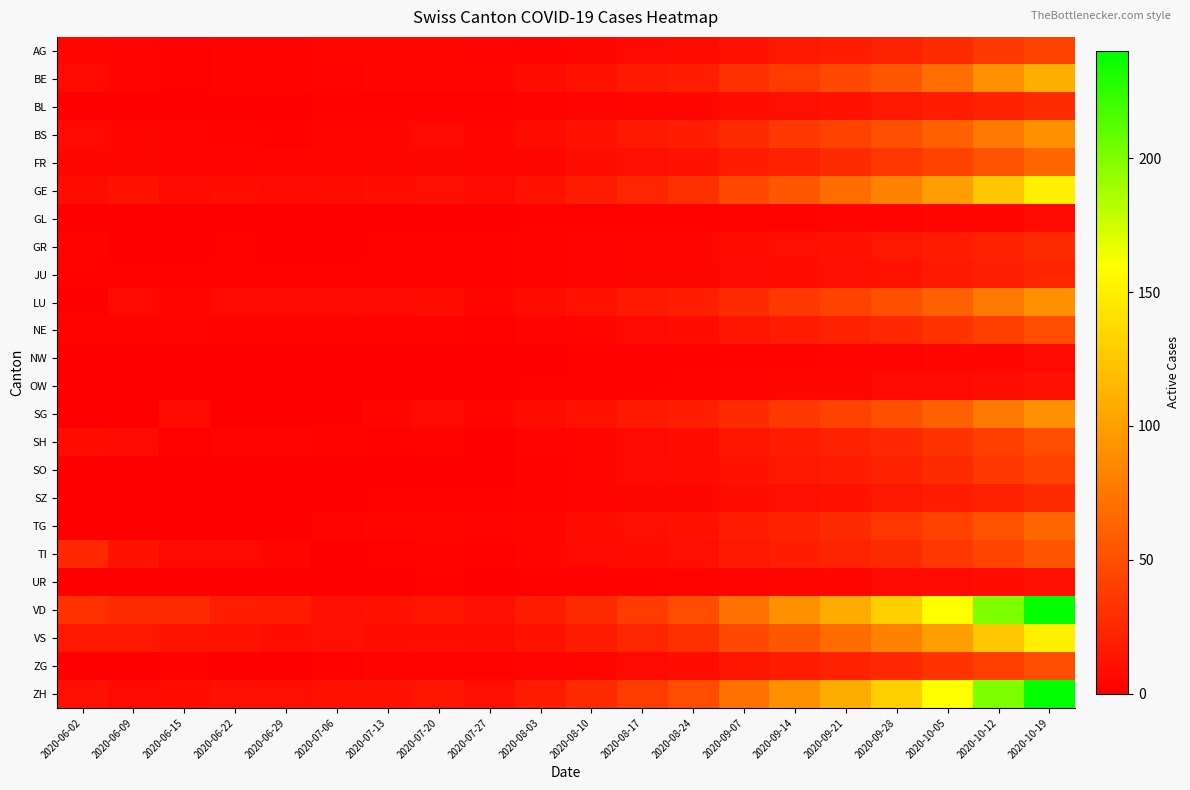

Which series has the largest total across all categories?

VD